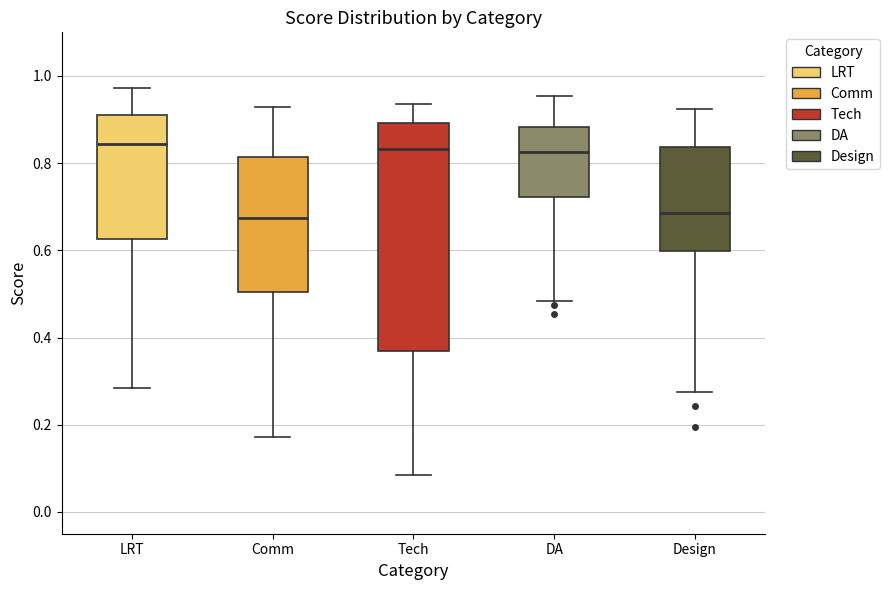

Reading left to right, transcribe this box plot: for each box, give where its median line is, the range the box spans, and where its two whiskers end, as read against the y-axis. The values are not printed on the chart, so give them approximately, as read against the axis.

LRT: median 0.84, box 0.62 to 0.92, whiskers 0.28 to 0.98
Comm: median 0.68, box 0.50 to 0.82, whiskers 0.18 to 0.92
Tech: median 0.84, box 0.36 to 0.90, whiskers 0.08 to 0.94
DA: median 0.82, box 0.72 to 0.88, whiskers 0.48 to 0.96
Design: median 0.68, box 0.60 to 0.84, whiskers 0.28 to 0.92